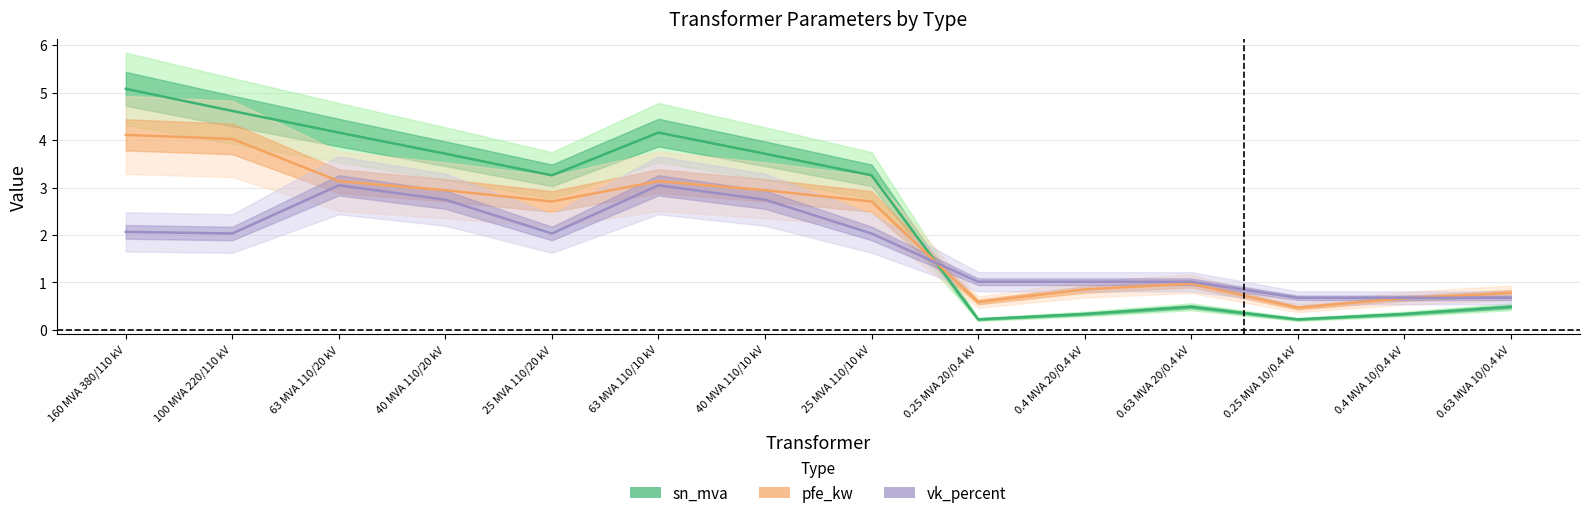

How many data points in sn_mva (center) are above 3?

8